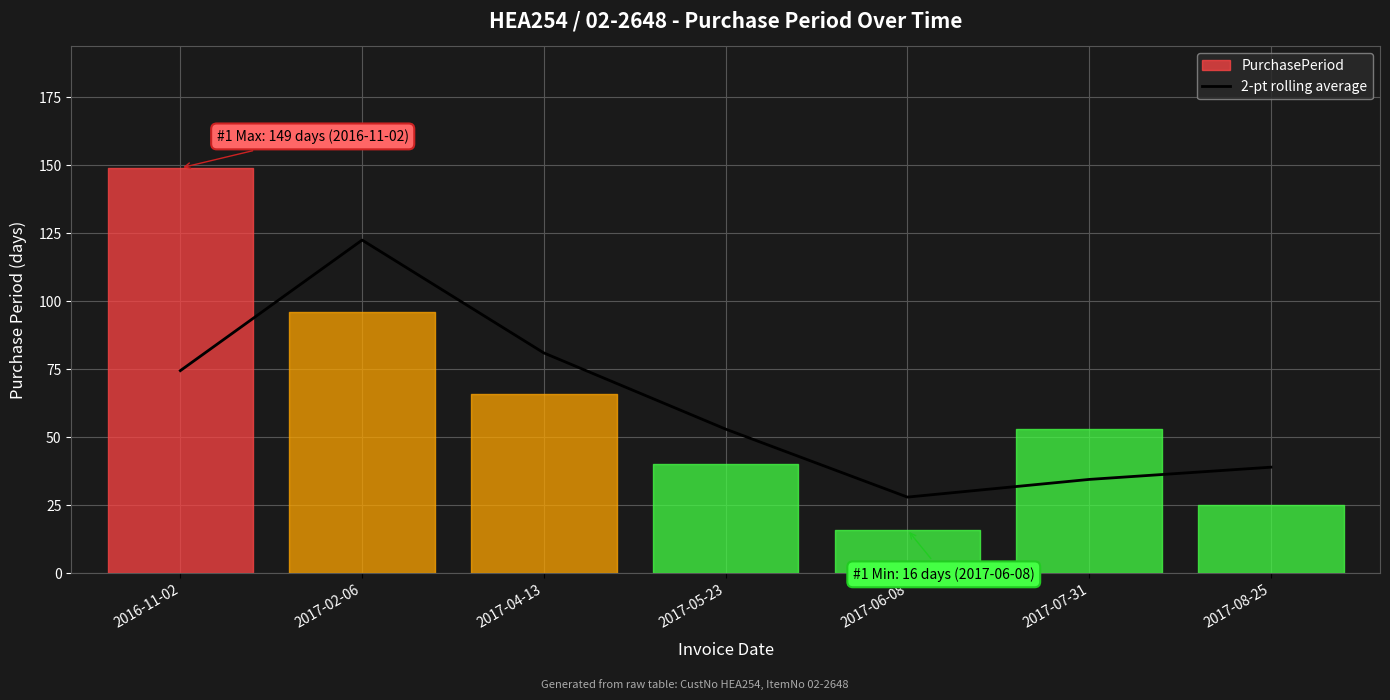

What is the label of the 6th point from the left?

2017-07-31